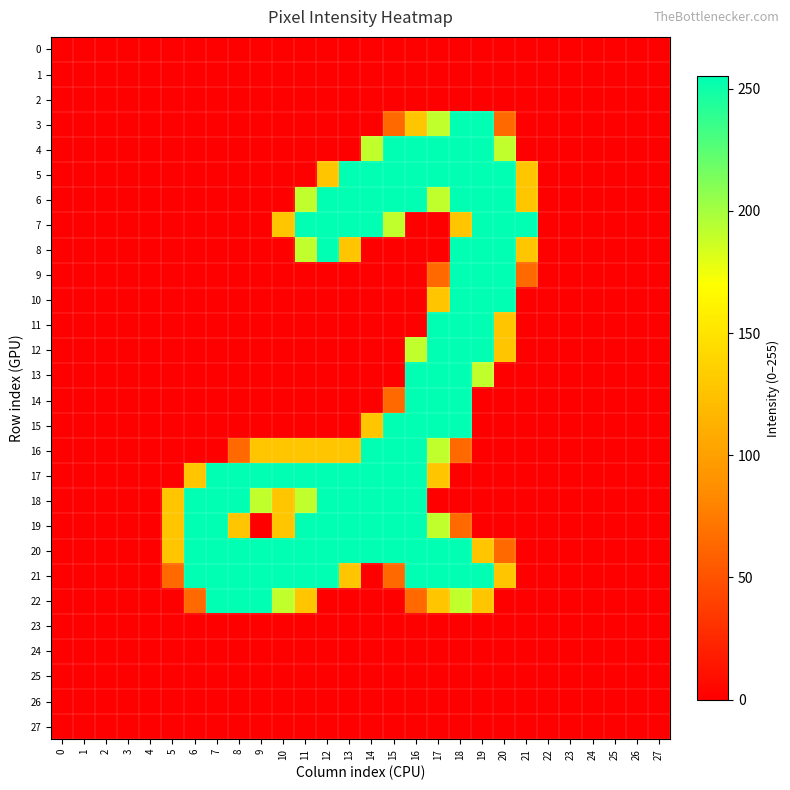

Reading left to right, list all the values displayed in this chart.

0: 0=0	1=0	2=0	3=0	4=0	5=0	6=0	7=0	8=0	9=0	10=0	11=0	12=0	13=0	14=0	15=0	16=0	17=0	18=0	19=0	20=0	21=0	22=0	23=0	24=0	25=0	26=0	27=0
1: 0=0	1=0	2=0	3=0	4=0	5=0	6=0	7=0	8=0	9=0	10=0	11=0	12=0	13=0	14=0	15=0	16=0	17=0	18=0	19=0	20=0	21=0	22=0	23=0	24=0	25=0	26=0	27=0
2: 0=0	1=0	2=0	3=0	4=0	5=0	6=0	7=0	8=0	9=0	10=0	11=0	12=0	13=0	14=0	15=0	16=0	17=0	18=0	19=0	20=0	21=0	22=0	23=0	24=0	25=0	26=0	27=0
3: 0=0	1=0	2=0	3=0	4=0	5=0	6=0	7=0	8=0	9=0	10=0	11=0	12=0	13=0	14=0	15=64	16=128	17=191	18=255	19=255	20=64	21=0	22=0	23=0	24=0	25=0	26=0	27=0
4: 0=0	1=0	2=0	3=0	4=0	5=0	6=0	7=0	8=0	9=0	10=0	11=0	12=0	13=0	14=191	15=255	16=255	17=255	18=255	19=255	20=191	21=0	22=0	23=0	24=0	25=0	26=0	27=0
5: 0=0	1=0	2=0	3=0	4=0	5=0	6=0	7=0	8=0	9=0	10=0	11=0	12=128	13=255	14=255	15=255	16=255	17=255	18=255	19=255	20=255	21=128	22=0	23=0	24=0	25=0	26=0	27=0
6: 0=0	1=0	2=0	3=0	4=0	5=0	6=0	7=0	8=0	9=0	10=0	11=191	12=255	13=255	14=255	15=255	16=255	17=191	18=255	19=255	20=255	21=128	22=0	23=0	24=0	25=0	26=0	27=0
7: 0=0	1=0	2=0	3=0	4=0	5=0	6=0	7=0	8=0	9=0	10=128	11=255	12=255	13=255	14=255	15=191	16=0	17=0	18=128	19=255	20=255	21=255	22=0	23=0	24=0	25=0	26=0	27=0
8: 0=0	1=0	2=0	3=0	4=0	5=0	6=0	7=0	8=0	9=0	10=0	11=191	12=255	13=128	14=0	15=0	16=0	17=0	18=255	19=255	20=255	21=128	22=0	23=0	24=0	25=0	26=0	27=0
9: 0=0	1=0	2=0	3=0	4=0	5=0	6=0	7=0	8=0	9=0	10=0	11=0	12=0	13=0	14=0	15=0	16=0	17=64	18=255	19=255	20=255	21=64	22=0	23=0	24=0	25=0	26=0	27=0
10: 0=0	1=0	2=0	3=0	4=0	5=0	6=0	7=0	8=0	9=0	10=0	11=0	12=0	13=0	14=0	15=0	16=0	17=128	18=255	19=255	20=255	21=0	22=0	23=0	24=0	25=0	26=0	27=0
11: 0=0	1=0	2=0	3=0	4=0	5=0	6=0	7=0	8=0	9=0	10=0	11=0	12=0	13=0	14=0	15=0	16=0	17=255	18=255	19=255	20=128	21=0	22=0	23=0	24=0	25=0	26=0	27=0
12: 0=0	1=0	2=0	3=0	4=0	5=0	6=0	7=0	8=0	9=0	10=0	11=0	12=0	13=0	14=0	15=0	16=191	17=255	18=255	19=255	20=128	21=0	22=0	23=0	24=0	25=0	26=0	27=0
13: 0=0	1=0	2=0	3=0	4=0	5=0	6=0	7=0	8=0	9=0	10=0	11=0	12=0	13=0	14=0	15=0	16=255	17=255	18=255	19=191	20=0	21=0	22=0	23=0	24=0	25=0	26=0	27=0
14: 0=0	1=0	2=0	3=0	4=0	5=0	6=0	7=0	8=0	9=0	10=0	11=0	12=0	13=0	14=0	15=64	16=255	17=255	18=255	19=0	20=0	21=0	22=0	23=0	24=0	25=0	26=0	27=0
15: 0=0	1=0	2=0	3=0	4=0	5=0	6=0	7=0	8=0	9=0	10=0	11=0	12=0	13=0	14=128	15=255	16=255	17=255	18=255	19=0	20=0	21=0	22=0	23=0	24=0	25=0	26=0	27=0
16: 0=0	1=0	2=0	3=0	4=0	5=0	6=0	7=0	8=64	9=128	10=128	11=128	12=128	13=128	14=255	15=255	16=255	17=191	18=64	19=0	20=0	21=0	22=0	23=0	24=0	25=0	26=0	27=0
17: 0=0	1=0	2=0	3=0	4=0	5=0	6=128	7=255	8=255	9=255	10=255	11=255	12=255	13=255	14=255	15=255	16=255	17=128	18=0	19=0	20=0	21=0	22=0	23=0	24=0	25=0	26=0	27=0
18: 0=0	1=0	2=0	3=0	4=0	5=128	6=255	7=255	8=255	9=191	10=128	11=191	12=255	13=255	14=255	15=255	16=255	17=0	18=0	19=0	20=0	21=0	22=0	23=0	24=0	25=0	26=0	27=0
19: 0=0	1=0	2=0	3=0	4=0	5=128	6=255	7=255	8=128	9=0	10=128	11=255	12=255	13=255	14=255	15=255	16=255	17=191	18=64	19=0	20=0	21=0	22=0	23=0	24=0	25=0	26=0	27=0
20: 0=0	1=0	2=0	3=0	4=0	5=128	6=255	7=255	8=255	9=255	10=255	11=255	12=255	13=255	14=255	15=255	16=255	17=255	18=255	19=128	20=64	21=0	22=0	23=0	24=0	25=0	26=0	27=0
21: 0=0	1=0	2=0	3=0	4=0	5=64	6=255	7=255	8=255	9=255	10=255	11=255	12=255	13=128	14=0	15=64	16=255	17=255	18=255	19=255	20=128	21=0	22=0	23=0	24=0	25=0	26=0	27=0
22: 0=0	1=0	2=0	3=0	4=0	5=0	6=64	7=255	8=255	9=255	10=191	11=128	12=0	13=0	14=0	15=0	16=64	17=128	18=191	19=128	20=0	21=0	22=0	23=0	24=0	25=0	26=0	27=0
23: 0=0	1=0	2=0	3=0	4=0	5=0	6=0	7=0	8=0	9=0	10=0	11=0	12=0	13=0	14=0	15=0	16=0	17=0	18=0	19=0	20=0	21=0	22=0	23=0	24=0	25=0	26=0	27=0
24: 0=0	1=0	2=0	3=0	4=0	5=0	6=0	7=0	8=0	9=0	10=0	11=0	12=0	13=0	14=0	15=0	16=0	17=0	18=0	19=0	20=0	21=0	22=0	23=0	24=0	25=0	26=0	27=0
25: 0=0	1=0	2=0	3=0	4=0	5=0	6=0	7=0	8=0	9=0	10=0	11=0	12=0	13=0	14=0	15=0	16=0	17=0	18=0	19=0	20=0	21=0	22=0	23=0	24=0	25=0	26=0	27=0
26: 0=0	1=0	2=0	3=0	4=0	5=0	6=0	7=0	8=0	9=0	10=0	11=0	12=0	13=0	14=0	15=0	16=0	17=0	18=0	19=0	20=0	21=0	22=0	23=0	24=0	25=0	26=0	27=0
27: 0=0	1=0	2=0	3=0	4=0	5=0	6=0	7=0	8=0	9=0	10=0	11=0	12=0	13=0	14=0	15=0	16=0	17=0	18=0	19=0	20=0	21=0	22=0	23=0	24=0	25=0	26=0	27=0